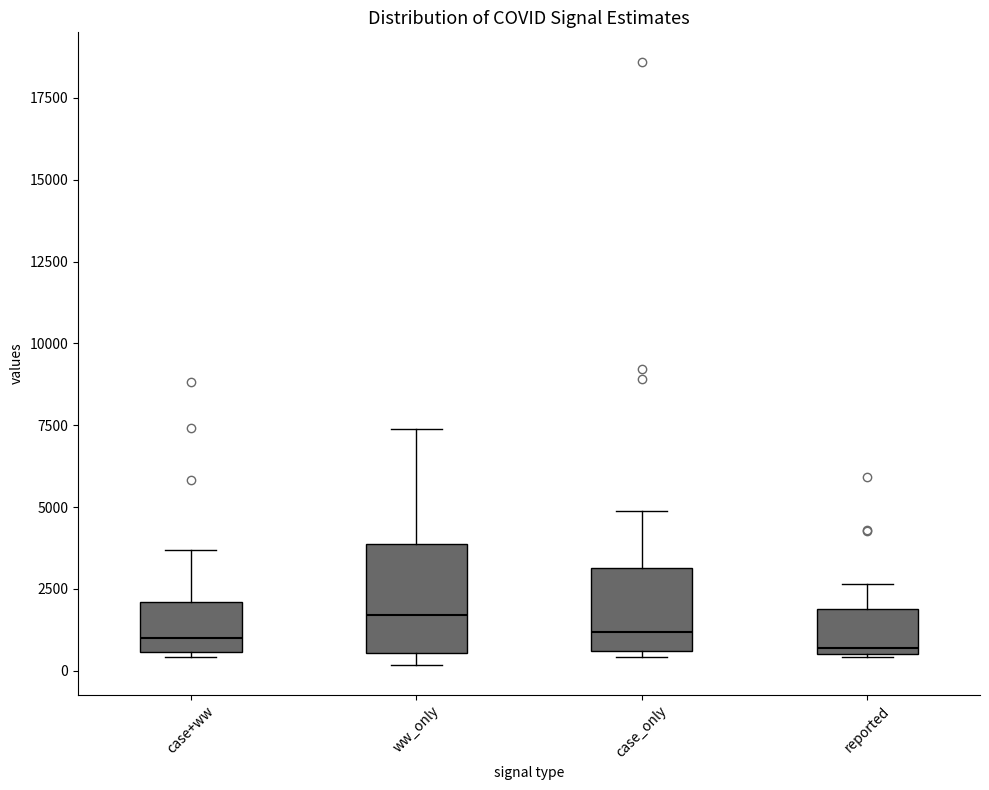

Which box has the highest median line?

ww_only